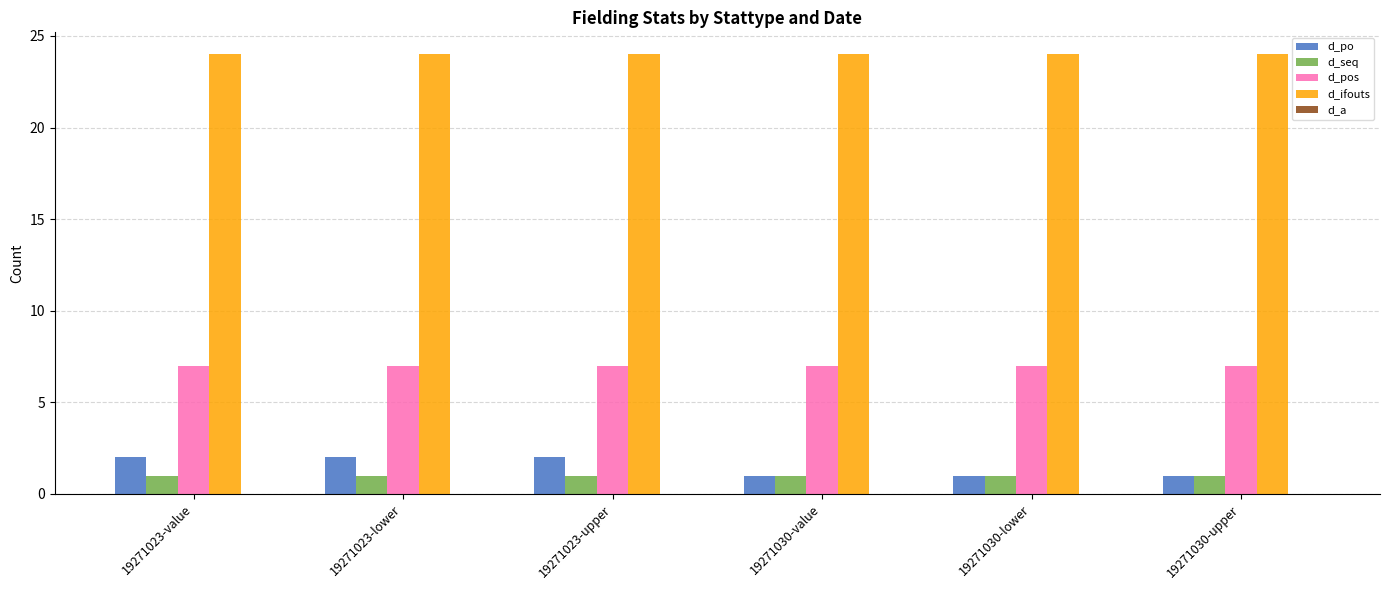

Are the bars horizontal?

No